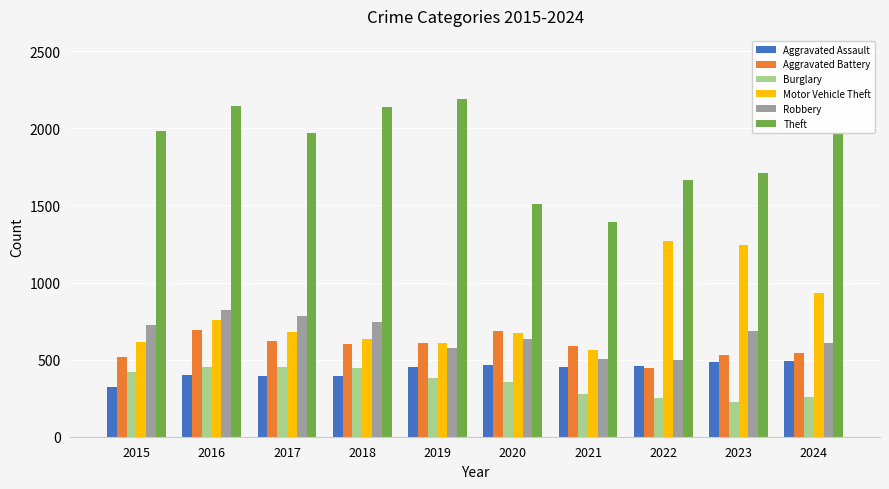

At which label does Theft reach its peak?

2019